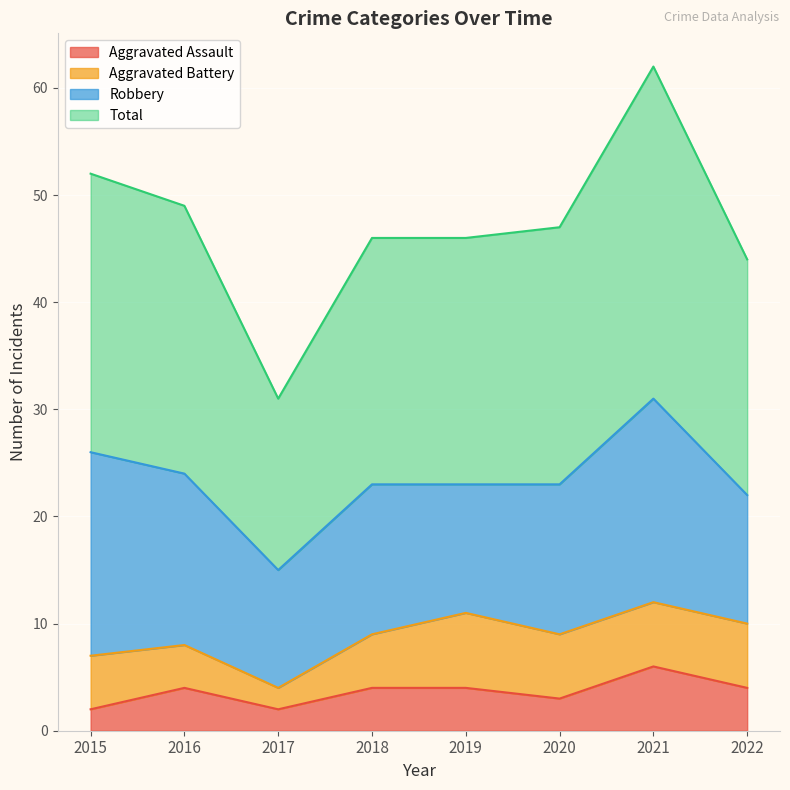

At which label is Aggravated Assault closest to 4?

2016